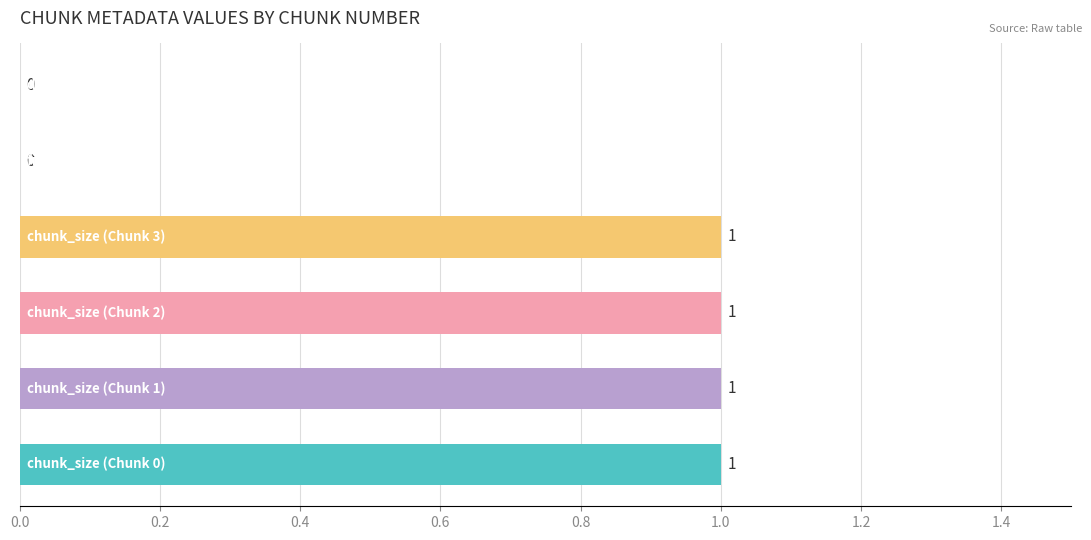

What is the sum of all values?

4